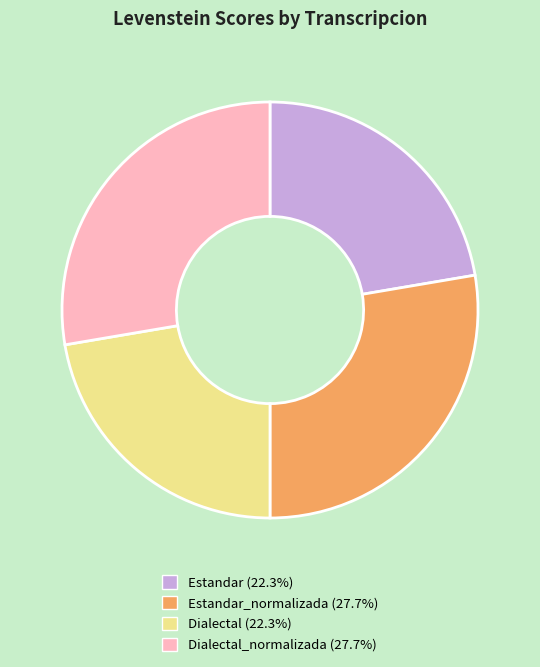

Is there any slice that represents more than half of the pie?

No